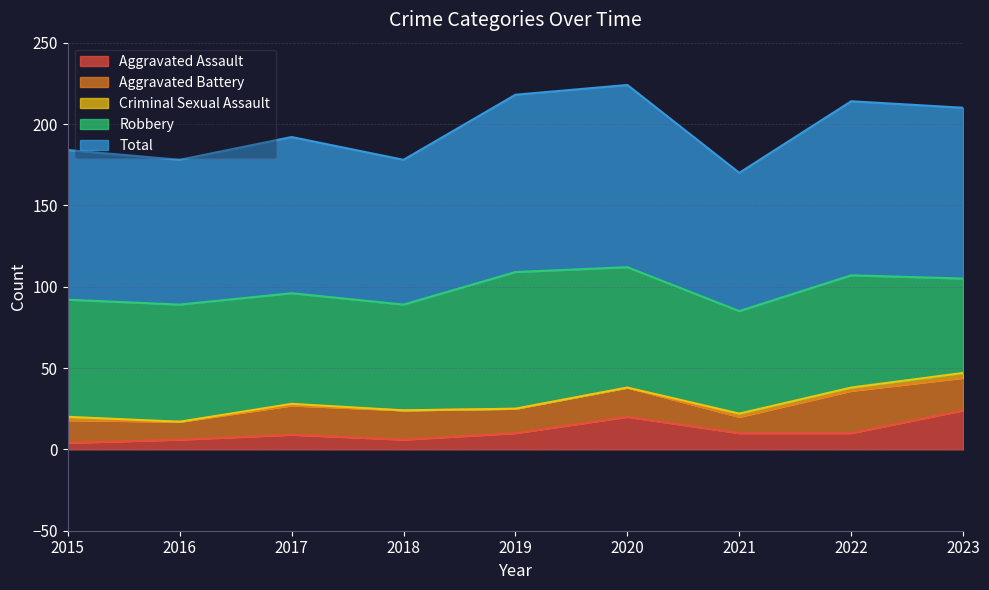

Between 2023 and 2019, which is larger?

2023